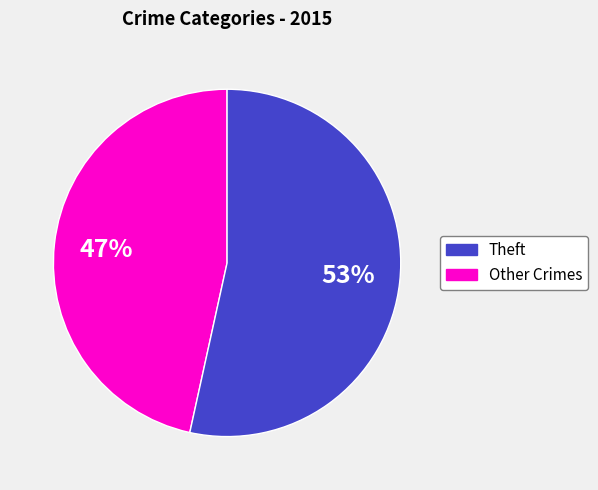

Does any single category account for the majority?

Yes